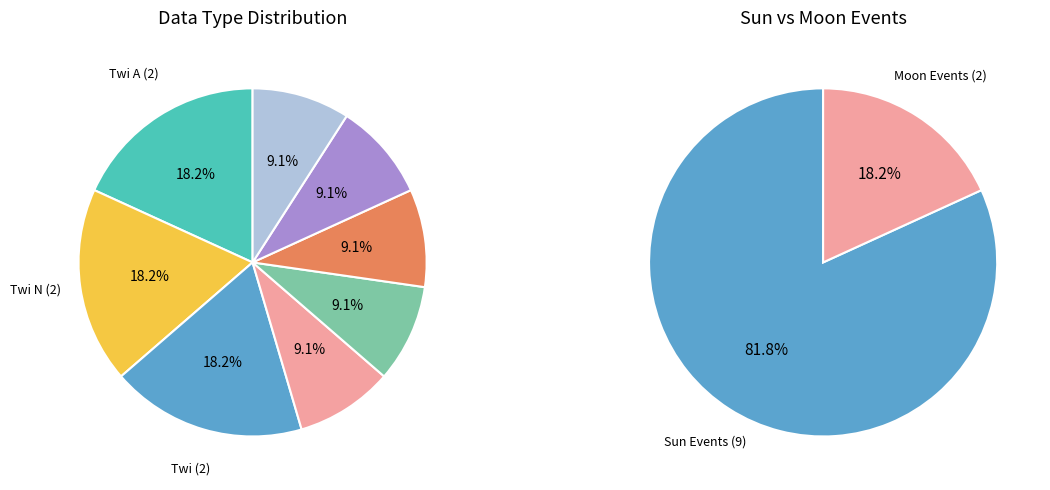

To the nearest percent, what is the combined percentage of Sunset and Moonrise?

18%